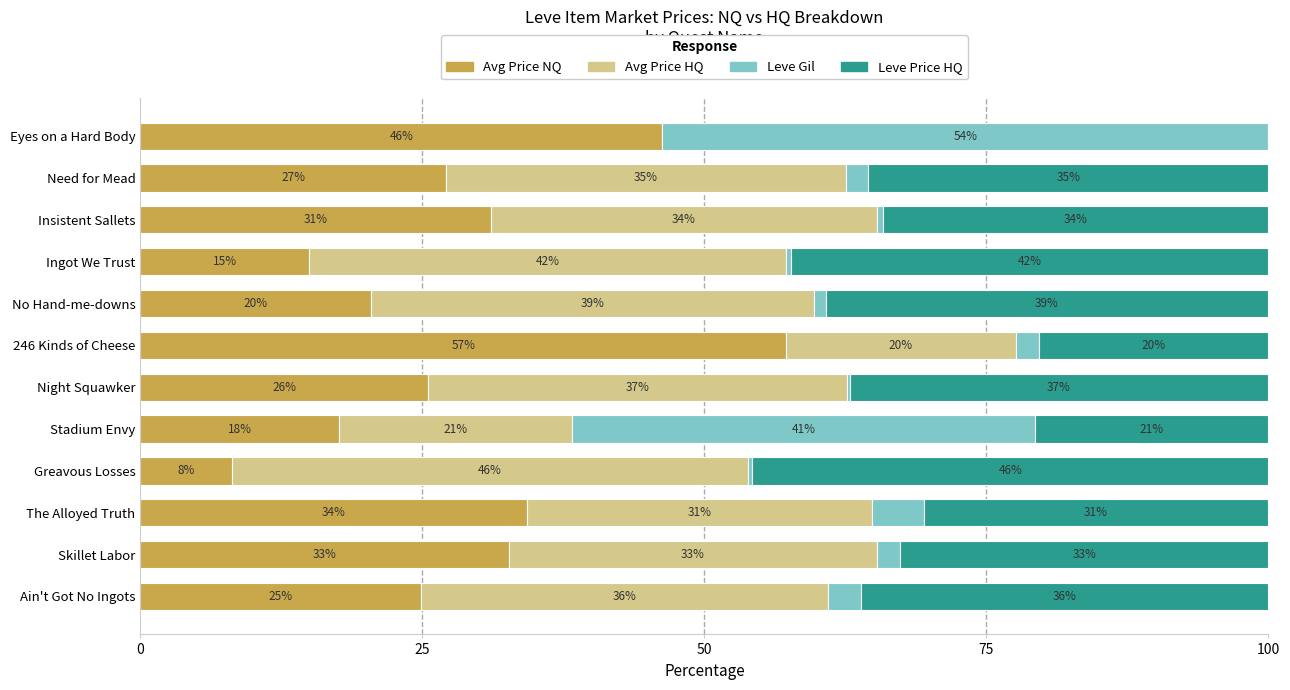

What is the value of the LevePriceHQ bar at the 2nd from the left?

32.6